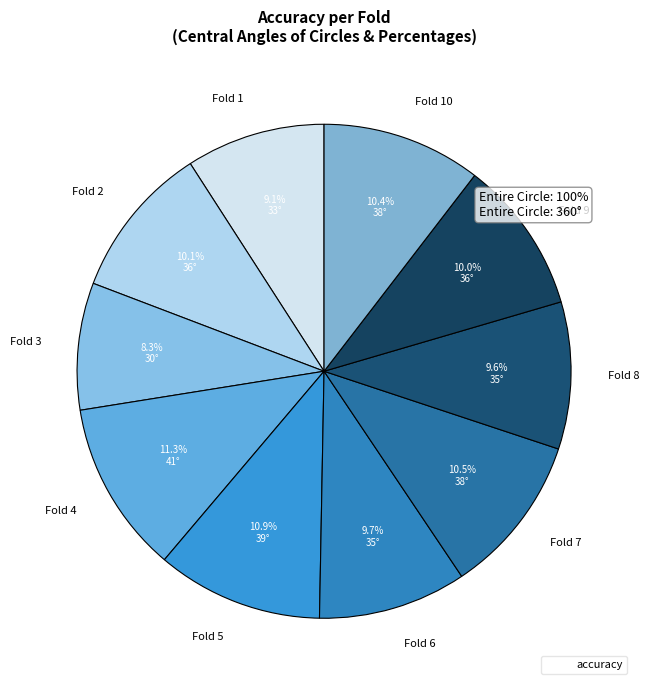

To the nearest percent, what is the difference between the Fold 6 and Fold 4 slice percentages?

2%